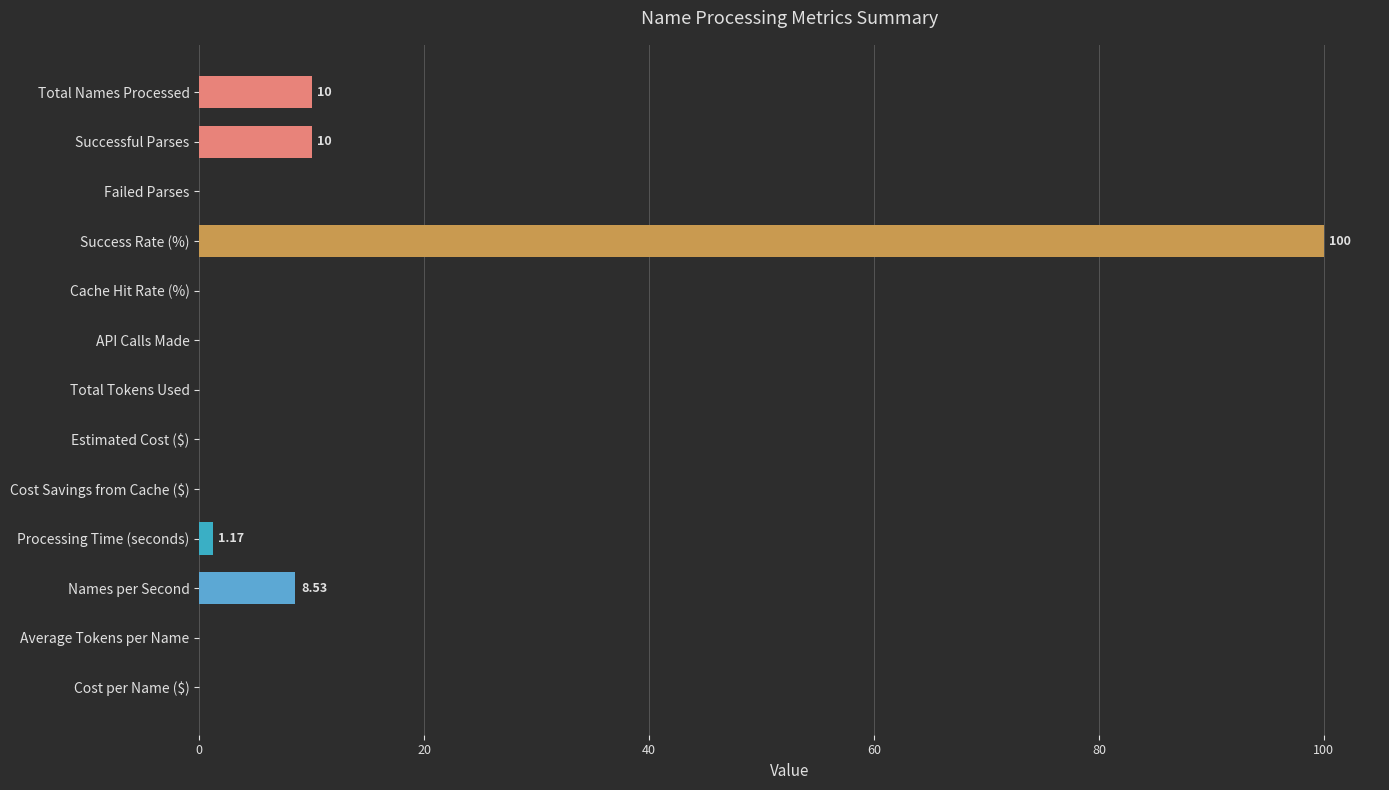

Which has a higher value, Successful Parses or Success Rate (%)?

Success Rate (%)